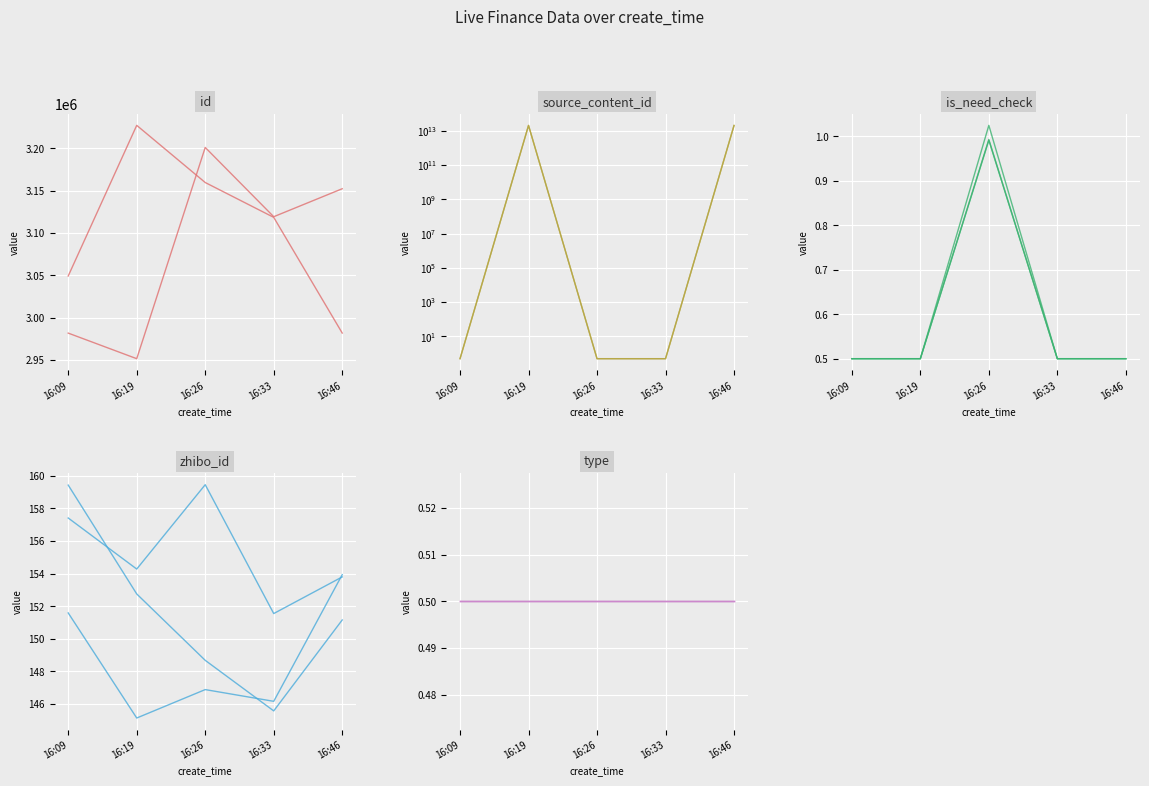

The type series shows 0.5 at 16:09. True or false?

True